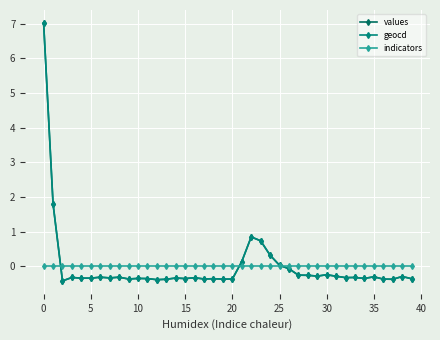

Reading left to right, what are all the values shown in this chart?

values: 7.0	1.8	-0.4	-0.3	-0.3	-0.3	-0.3	-0.3	-0.3	-0.4	-0.4	-0.4	-0.4	-0.4	-0.3	-0.4	-0.3	-0.4	-0.4	-0.4	-0.4	0.1	0.8	0.7	0.3	0.0	-0.1	-0.3	-0.3	-0.3	-0.2	-0.3	-0.3	-0.3	-0.4	-0.3	-0.4	-0.4	-0.3	-0.4
geocd: 7.0	1.8	-0.4	-0.3	-0.3	-0.3	-0.3	-0.3	-0.3	-0.4	-0.4	-0.4	-0.4	-0.4	-0.3	-0.4	-0.3	-0.4	-0.4	-0.4	-0.4	0.1	0.8	0.7	0.3	0.0	-0.1	-0.3	-0.3	-0.3	-0.2	-0.3	-0.3	-0.3	-0.4	-0.3	-0.4	-0.4	-0.3	-0.4
indicators: 0.0	0.0	0.0	0.0	0.0	0.0	0.0	0.0	0.0	0.0	0.0	0.0	0.0	0.0	0.0	0.0	0.0	0.0	0.0	0.0	0.0	0.0	0.0	0.0	0.0	0.0	0.0	0.0	0.0	0.0	0.0	0.0	0.0	0.0	0.0	0.0	0.0	0.0	0.0	0.0